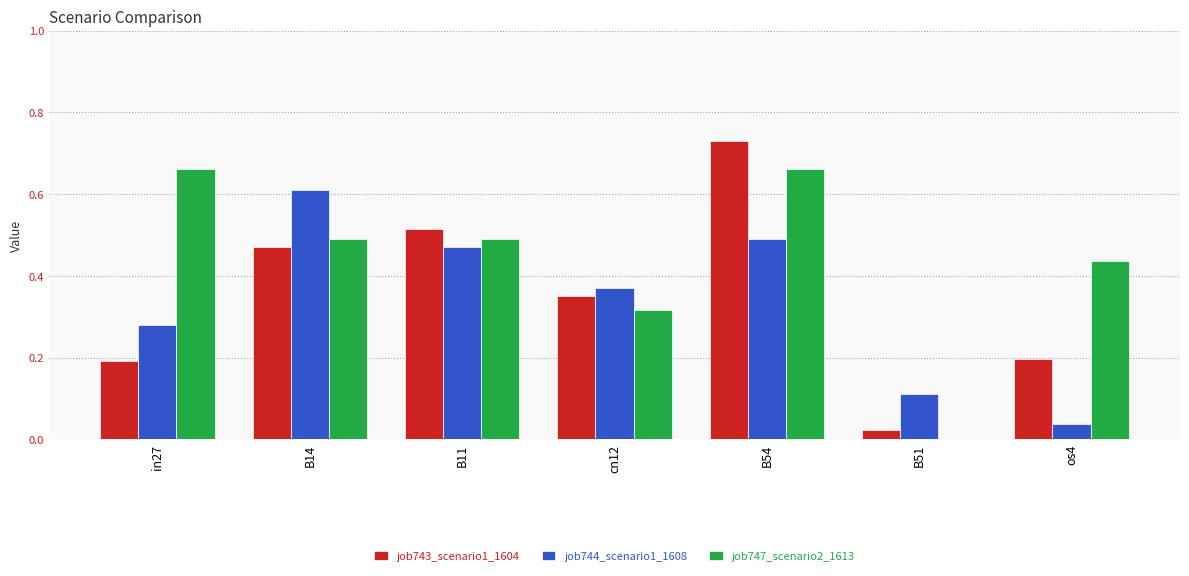

What is the sum of all job743_scenario1_1604 values?

2.5